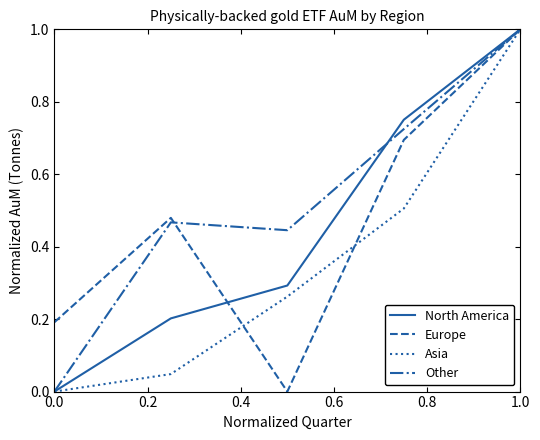

Which series has the largest total across all categories?

Other